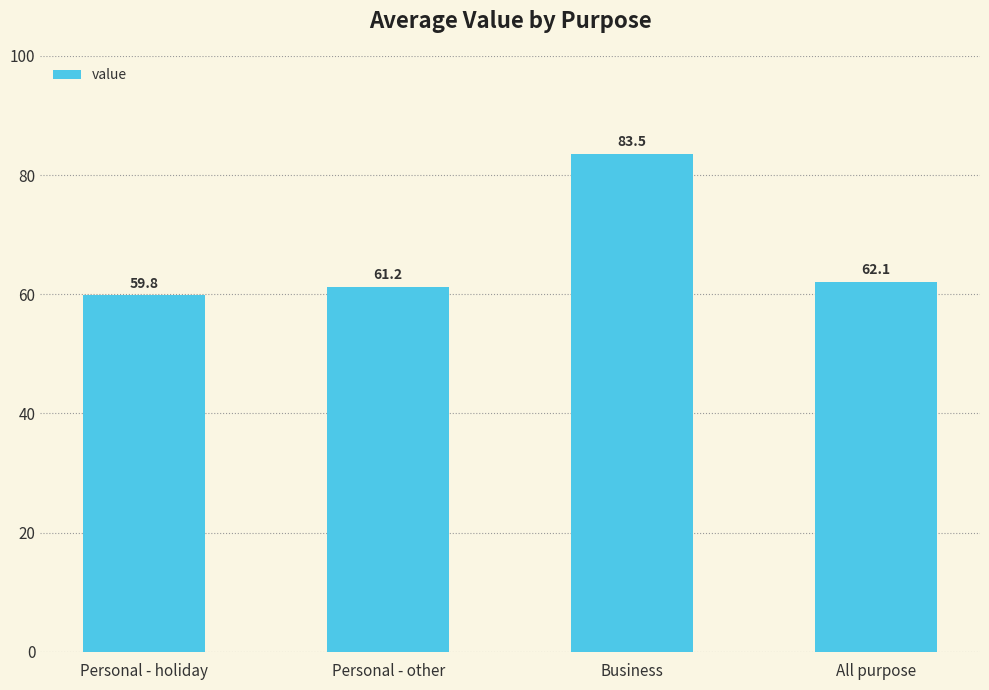

What is the sum of the values at All purpose and Personal - other?

123.3